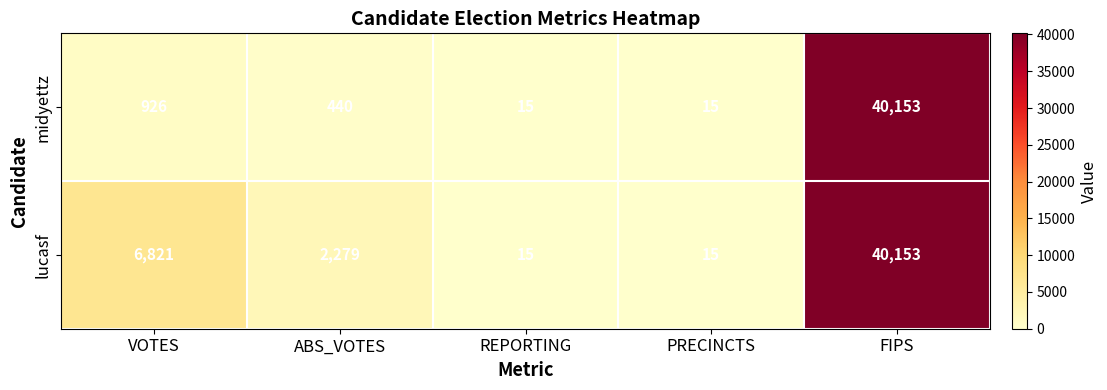

List the series in order of their overall mean, lowest first.

midyettz, lucasf